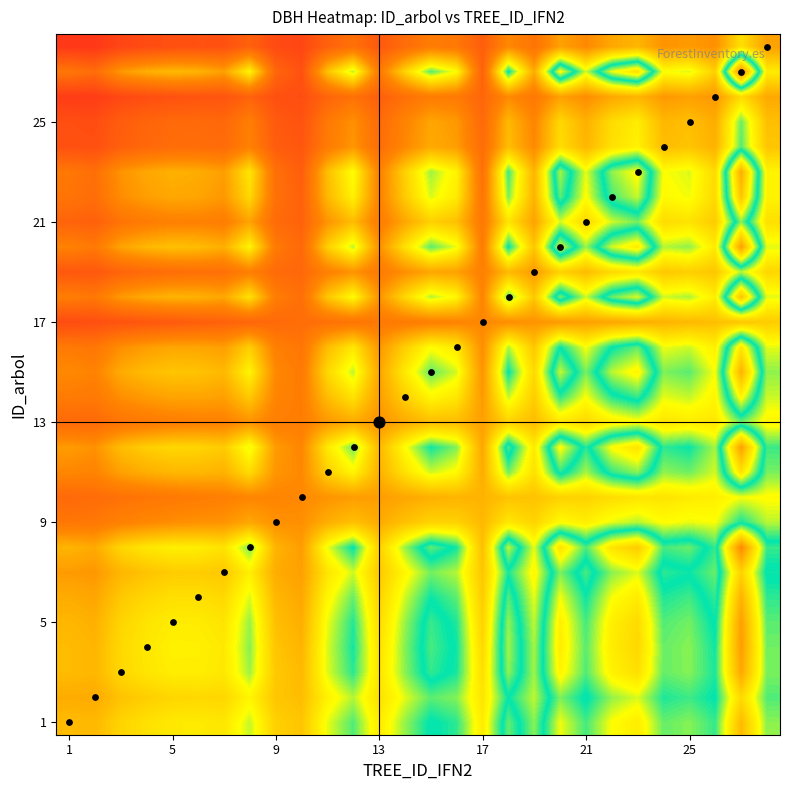

How many distinct data groups are displayed?

28